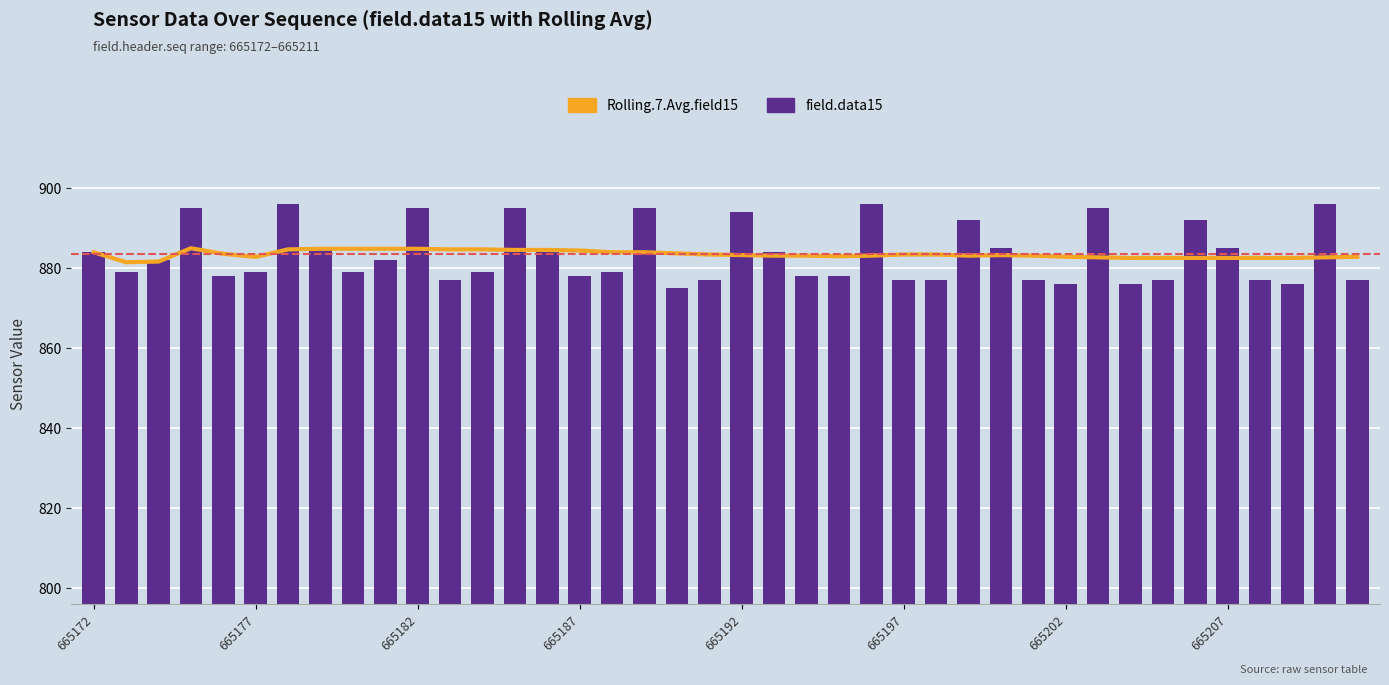

How many values in the Rolling.7.Avg.field15 series are below 883?

13